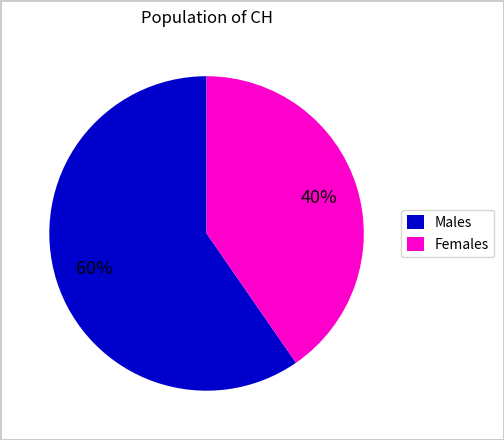

Is there a majority slice in this chart?

Yes